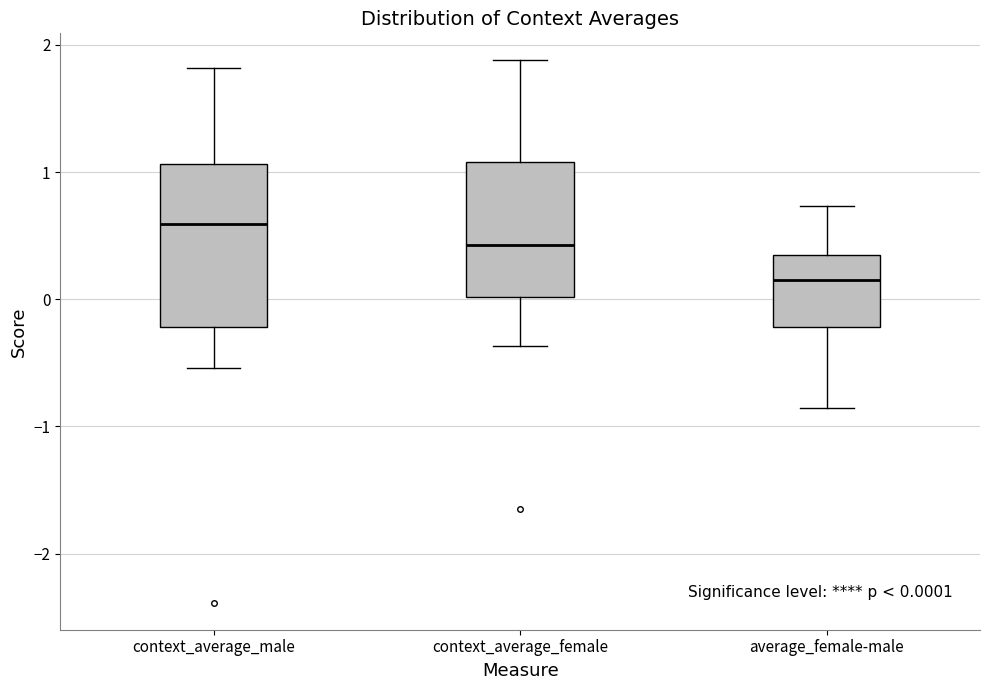

Which box is the tallest, from its lower edge to its upper edge?

context_average_male